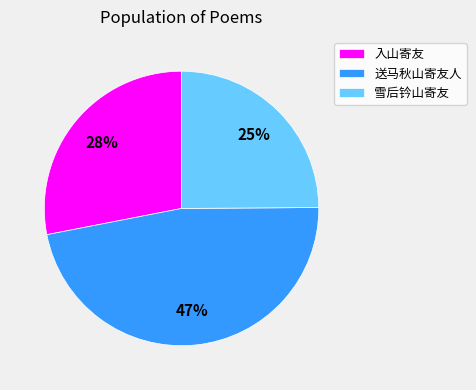

Does any single category account for the majority?

No